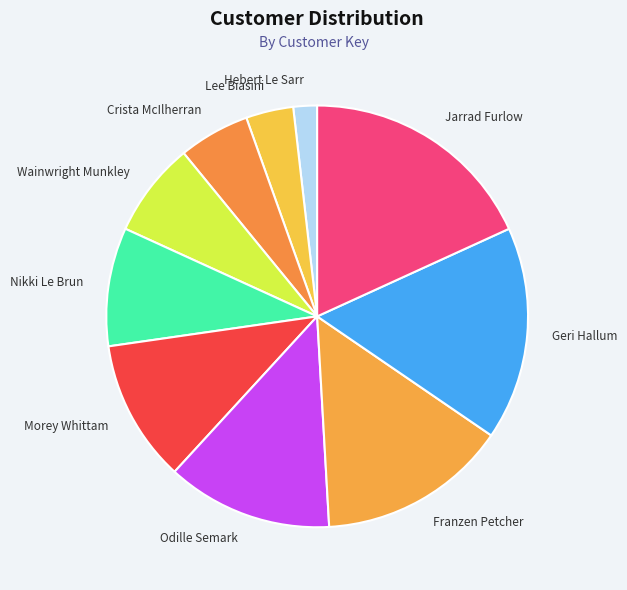

How many segments does this pie chart have?

10